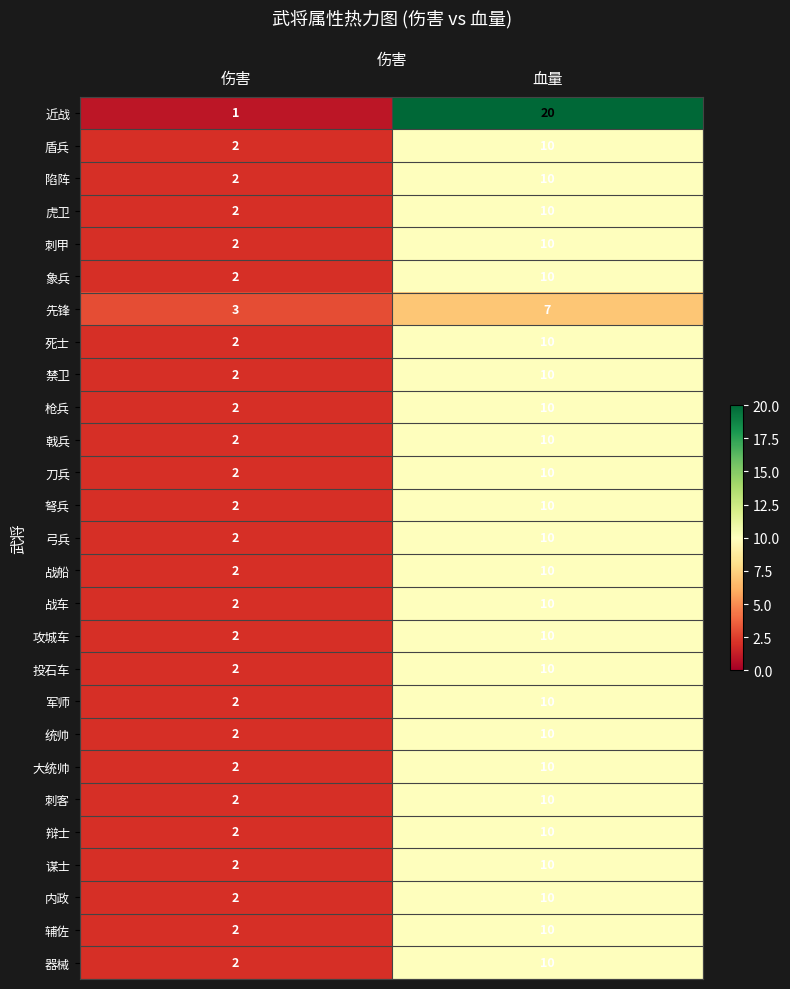

How many values in the 死士 series are below 10?

1